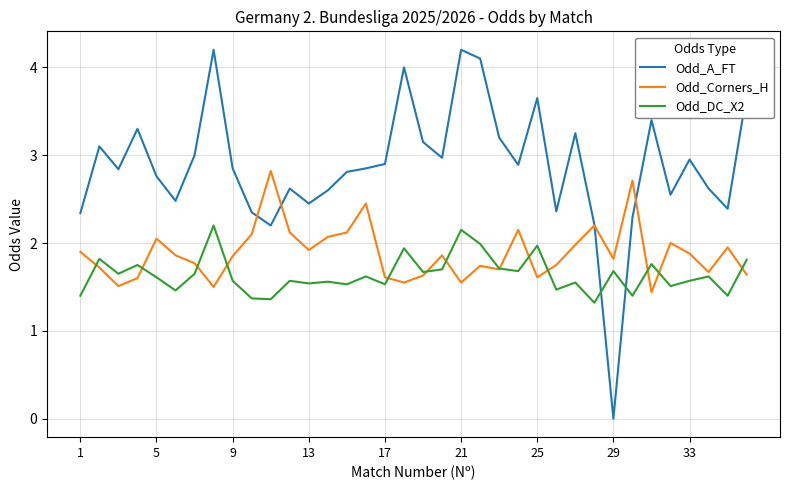

Rank the series by their average value, from lowest to highest.

Odd_DC_X2, Odd_Corners_H, Odd_A_FT